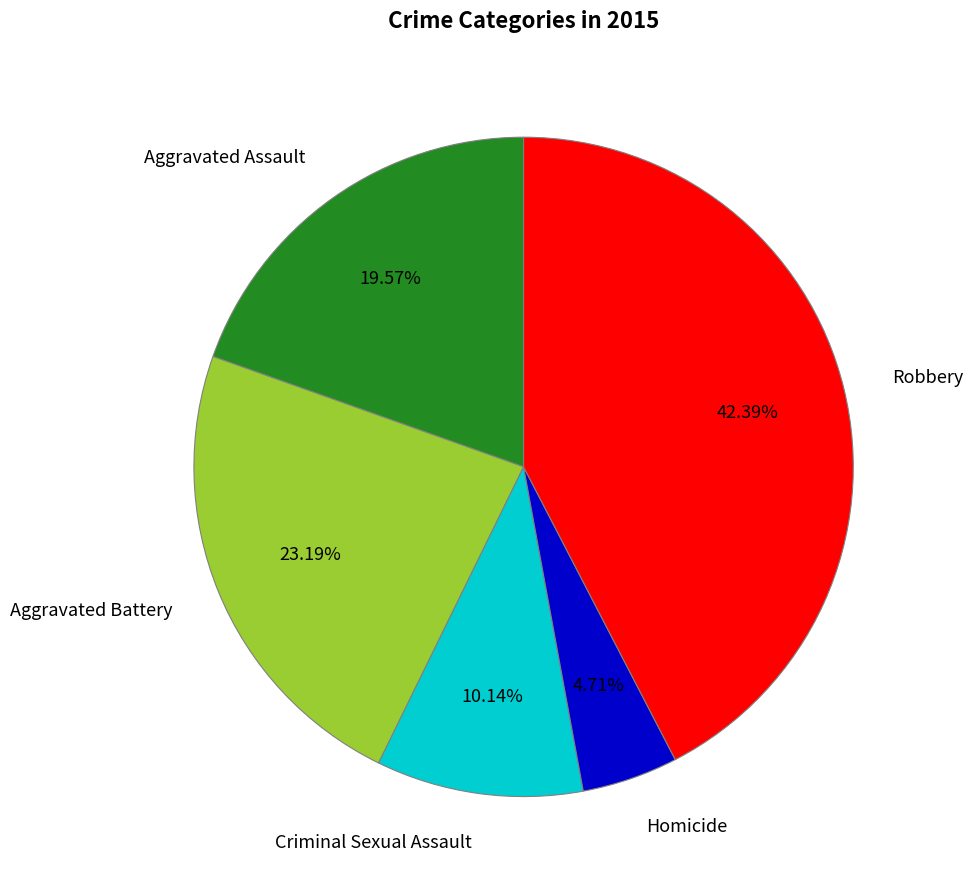

Combined, do Aggravated Battery and Aggravated Assault account for over 50%?

No